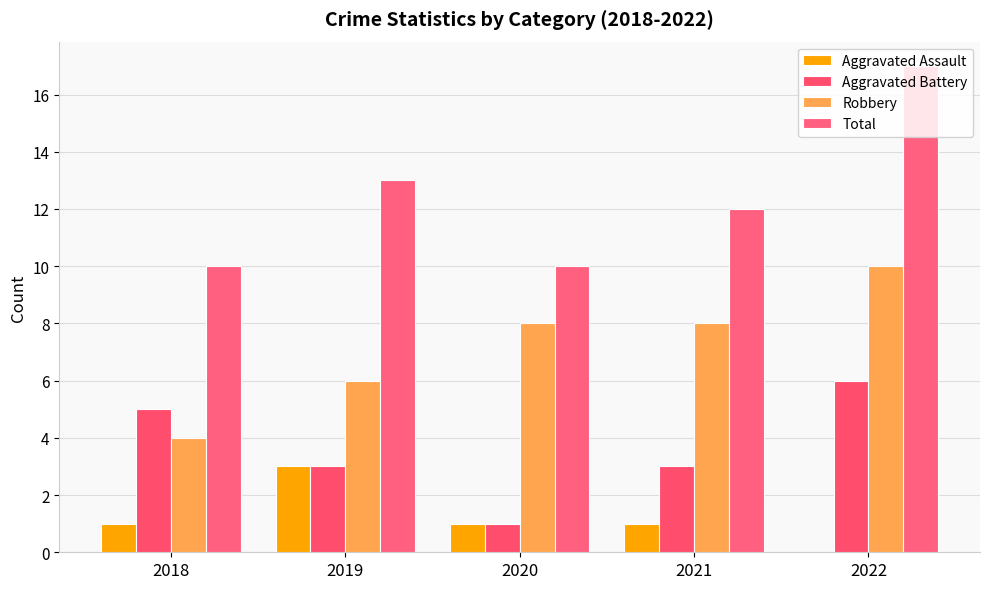

Are the bars grouped side by side (vs. stacked)?

Yes